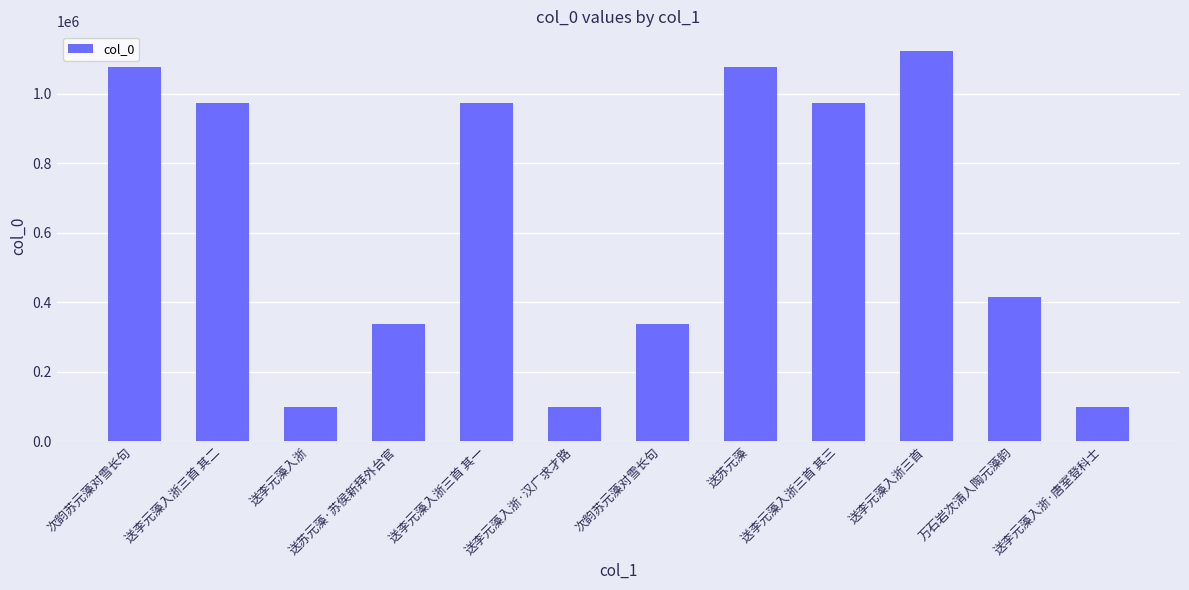

The value at 送李元藻入浙三首 其一 is 973013. True or false?

True